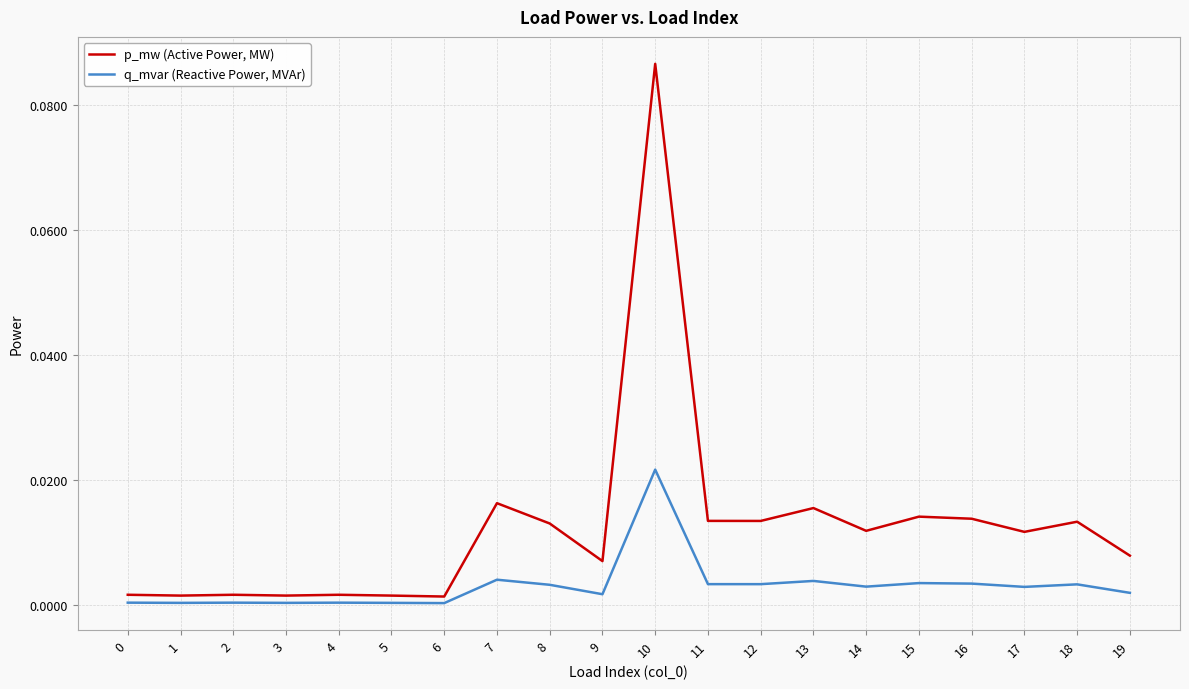

At 9, list the series in order from largest to smallest.

p_mw (Active Power, MW), q_mvar (Reactive Power, MVAr)